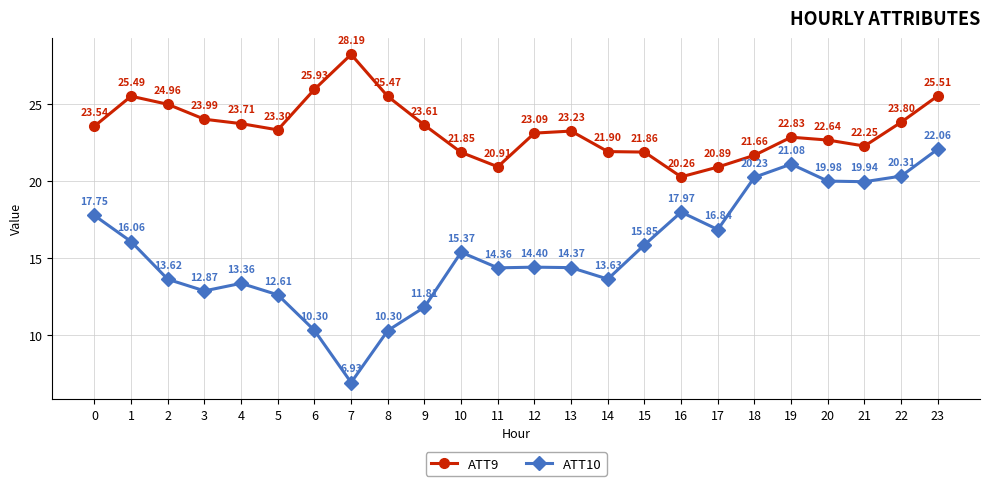

At which label does ATT9 reach its minimum?

16